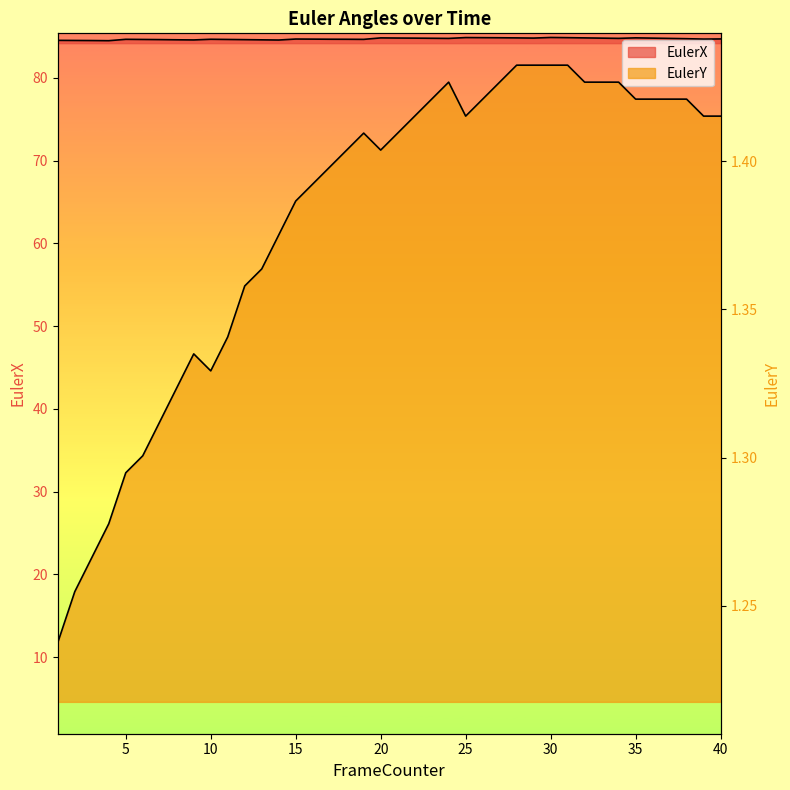

At 22, list the series in order from largest to smallest.

EulerX, EulerY